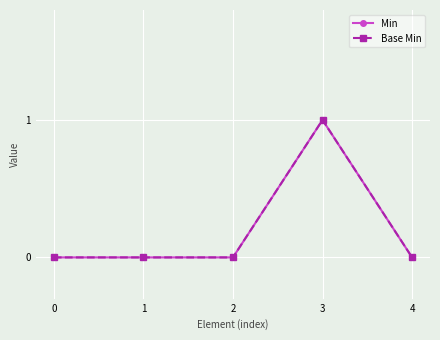

Which has a higher value, 4 or 0?

4